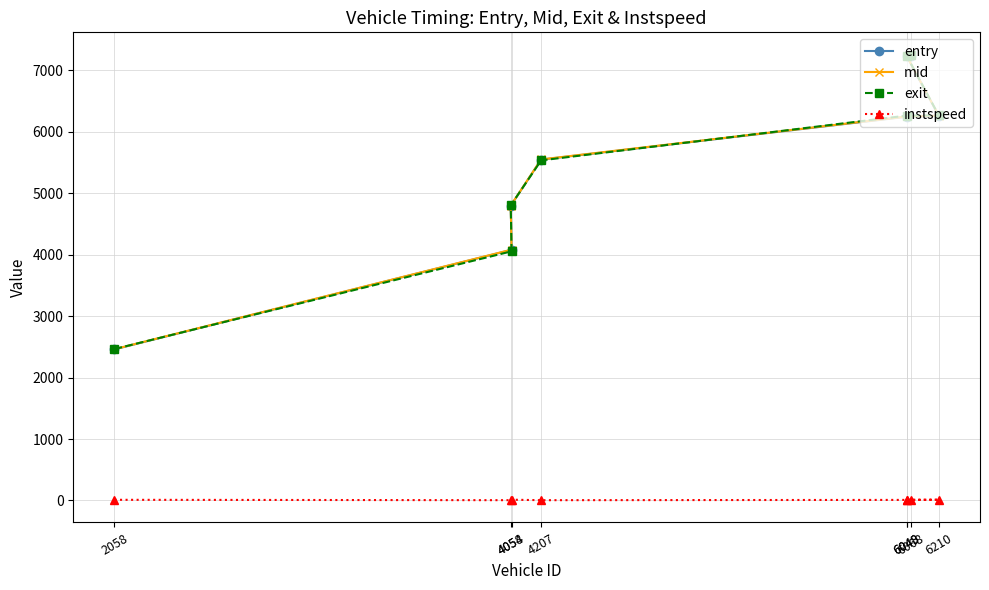

What is the sum of the entry values at 6068 and 6048?

14469.6